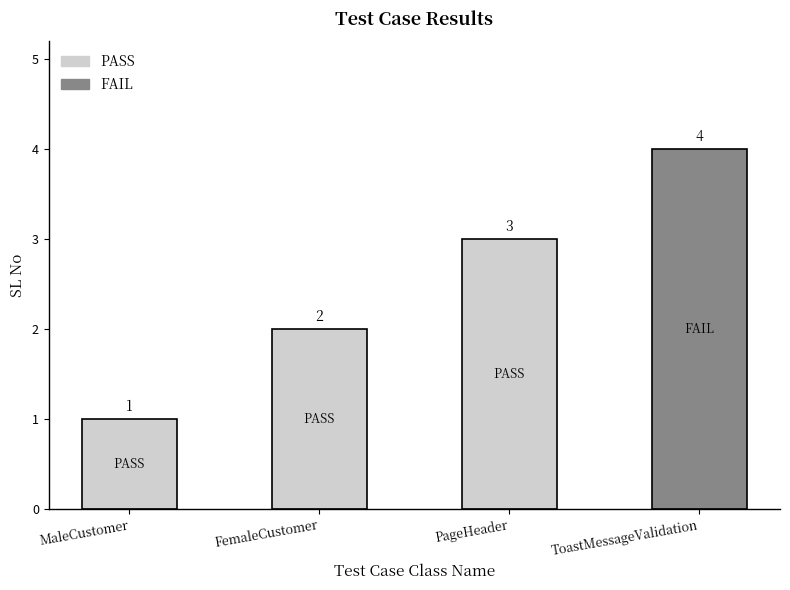

At which category does the chart reach its peak across all series?

ToastMessageValidation